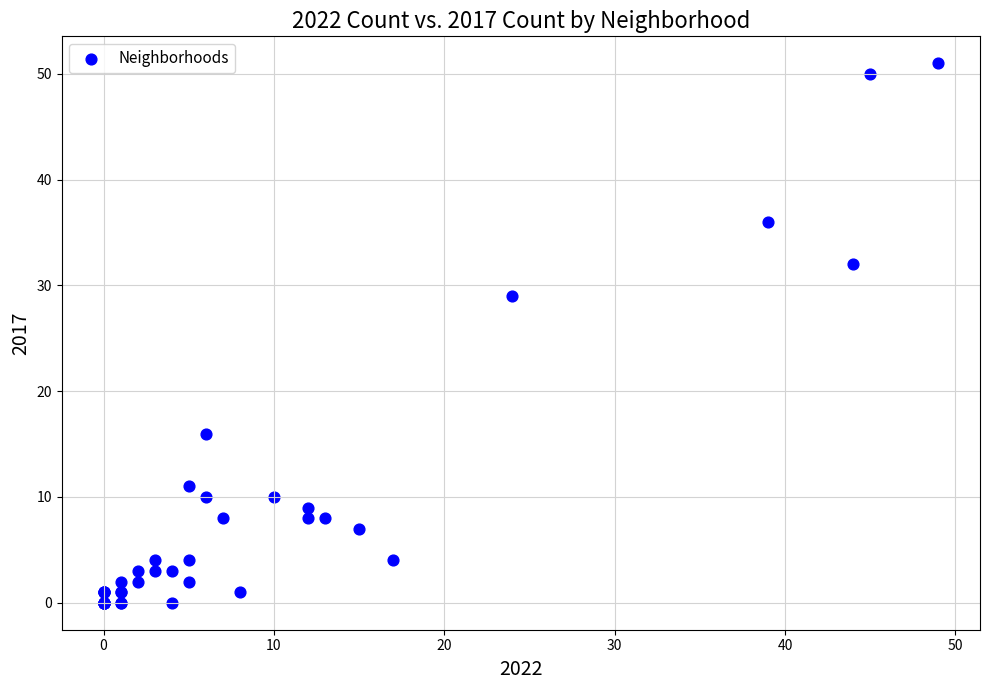

What Y value in the scatter plot is closest to 25?

29